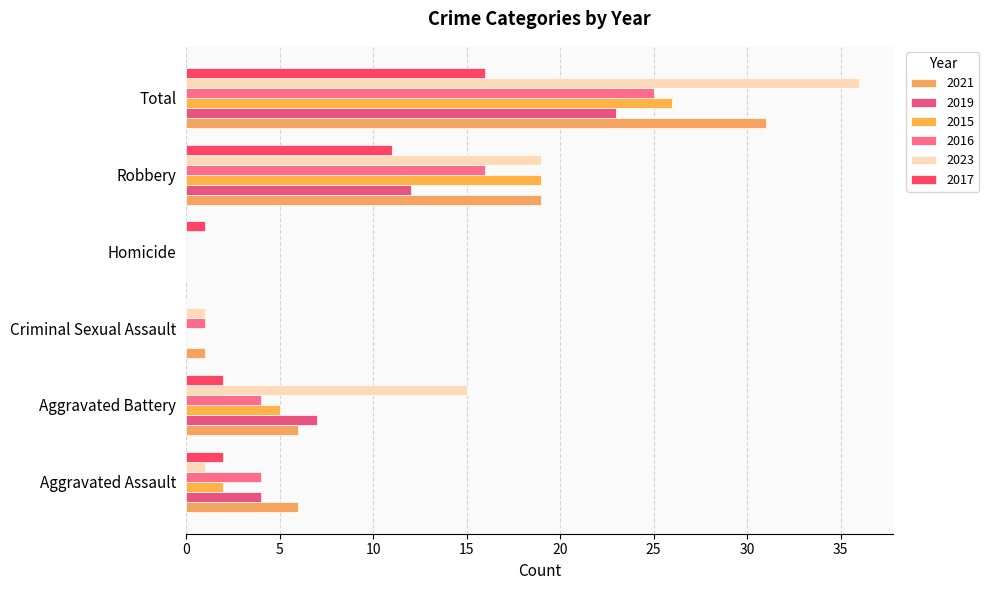

Which series has the widest spread of values?

2023